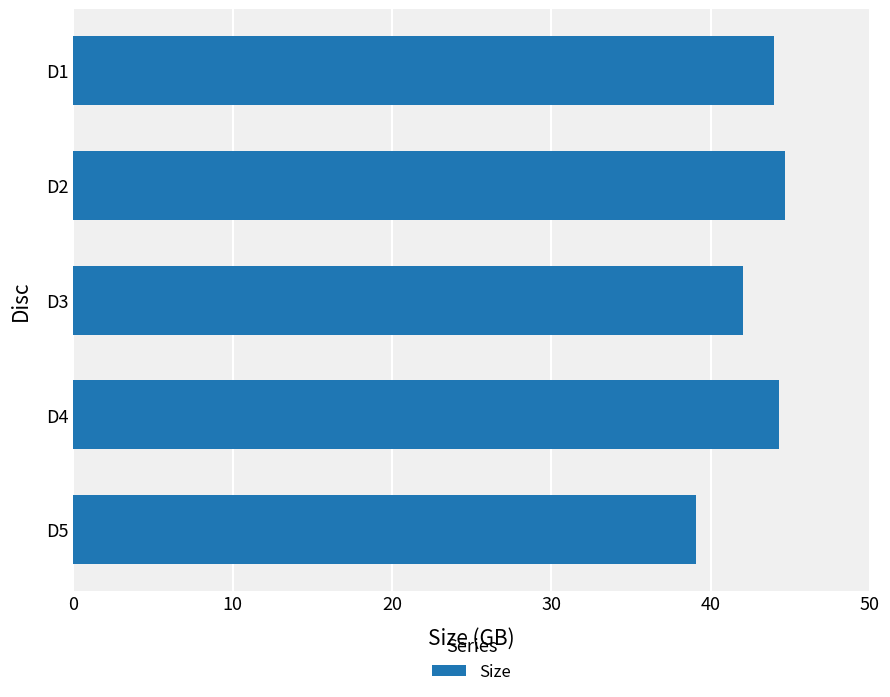

What is the sum of all values?

214.0